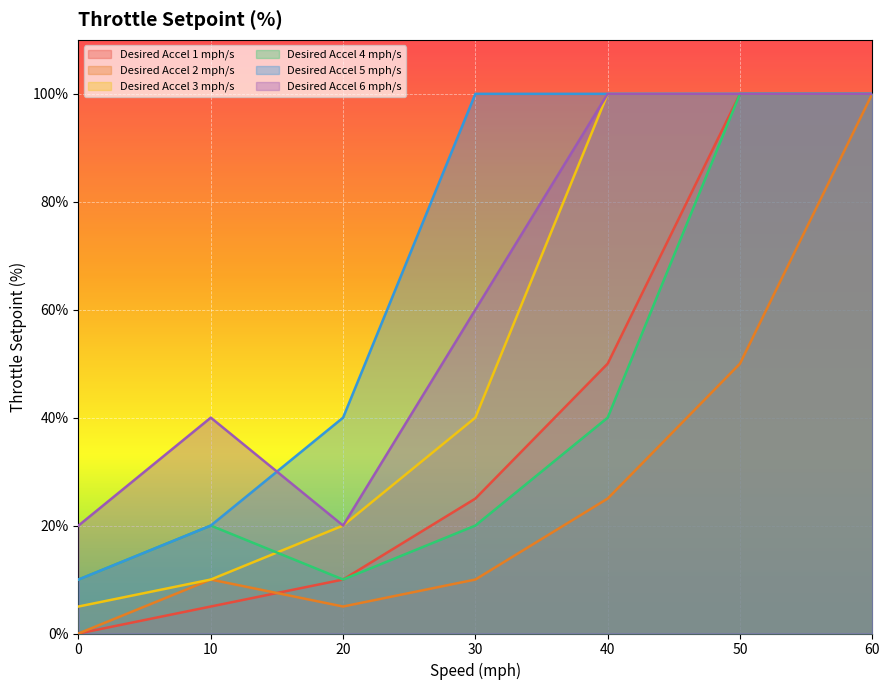

How many values in the Desired Accel 1 mph/s series are below 25?

3